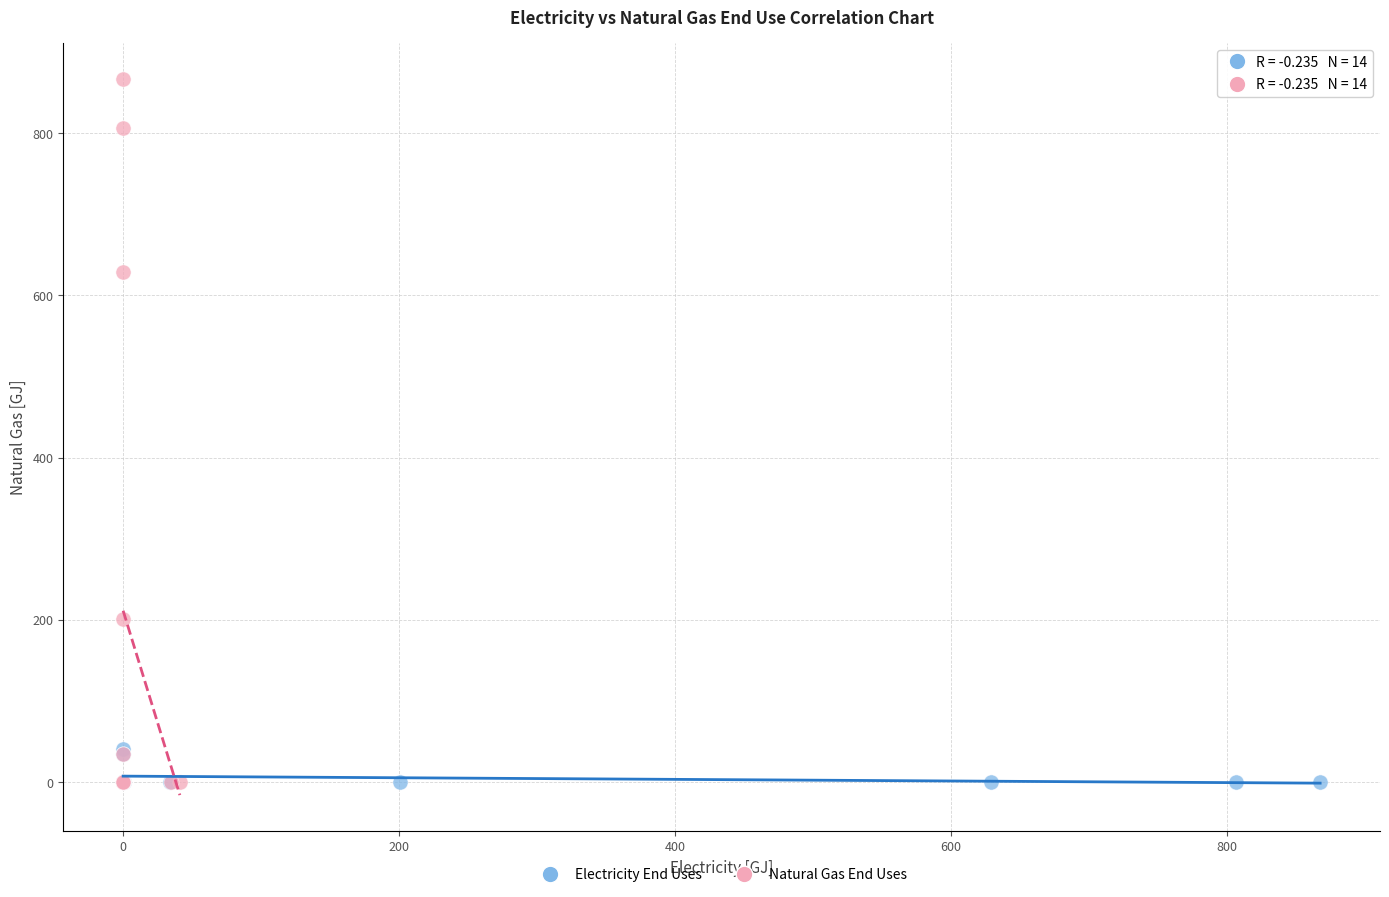

Which series contains the highest Y value?

Natural Gas End Uses